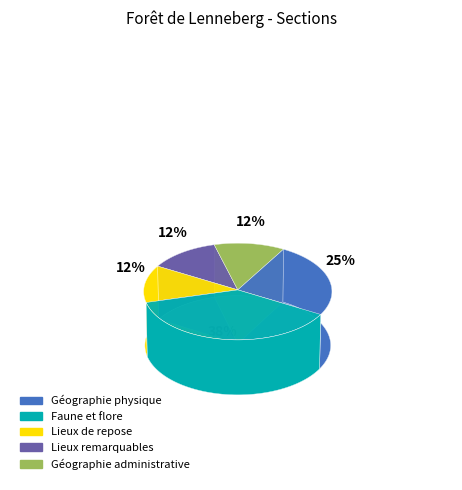

Between Faune et flore and Lieux remarquables, which is larger?

Faune et flore